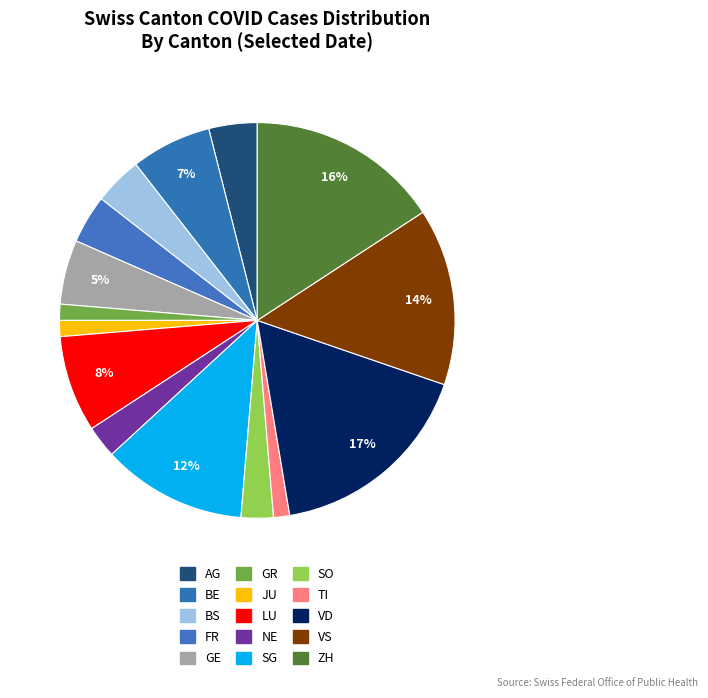

To the nearest percent, what portion does AG represent?

4%